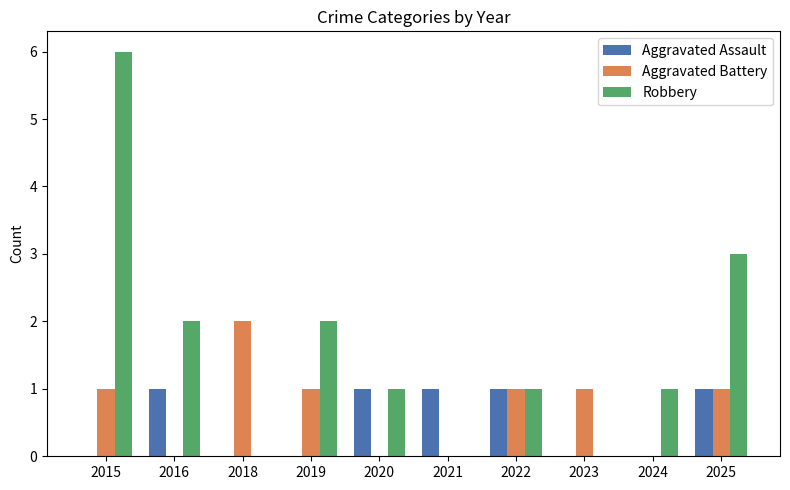

Read the Robbery value at 2015.

6